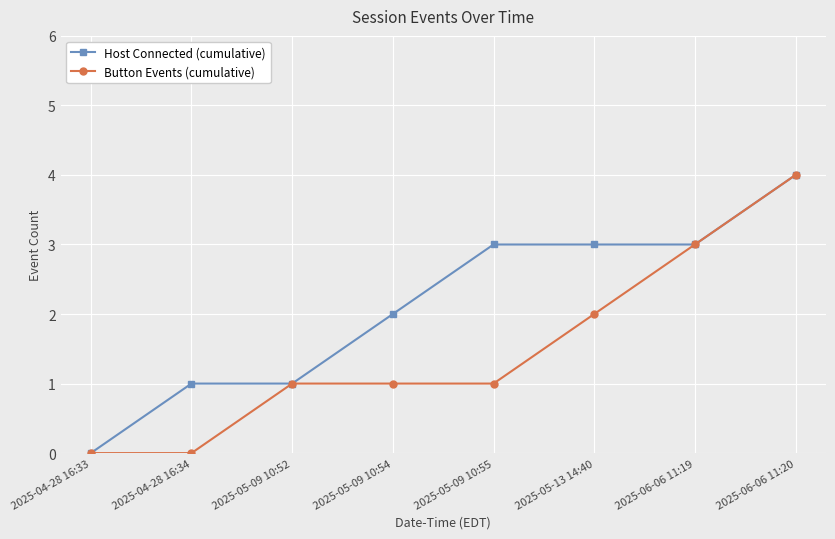

At 2025-05-09 10:55, list the series in order from smallest to largest.

Button Events (cumulative), Host Connected (cumulative)